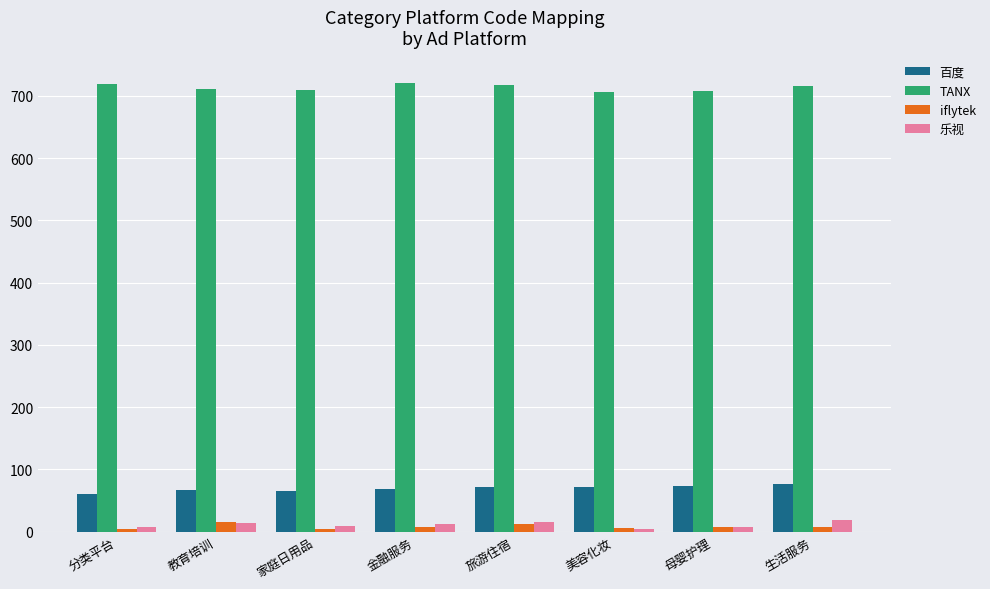

What is the label of the 7th bar from the left?

母婴护理